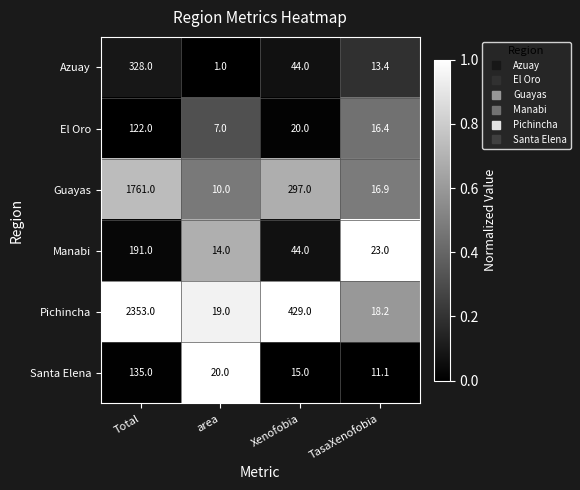

What is the total value across all series at TasaXenofobia?

99.0